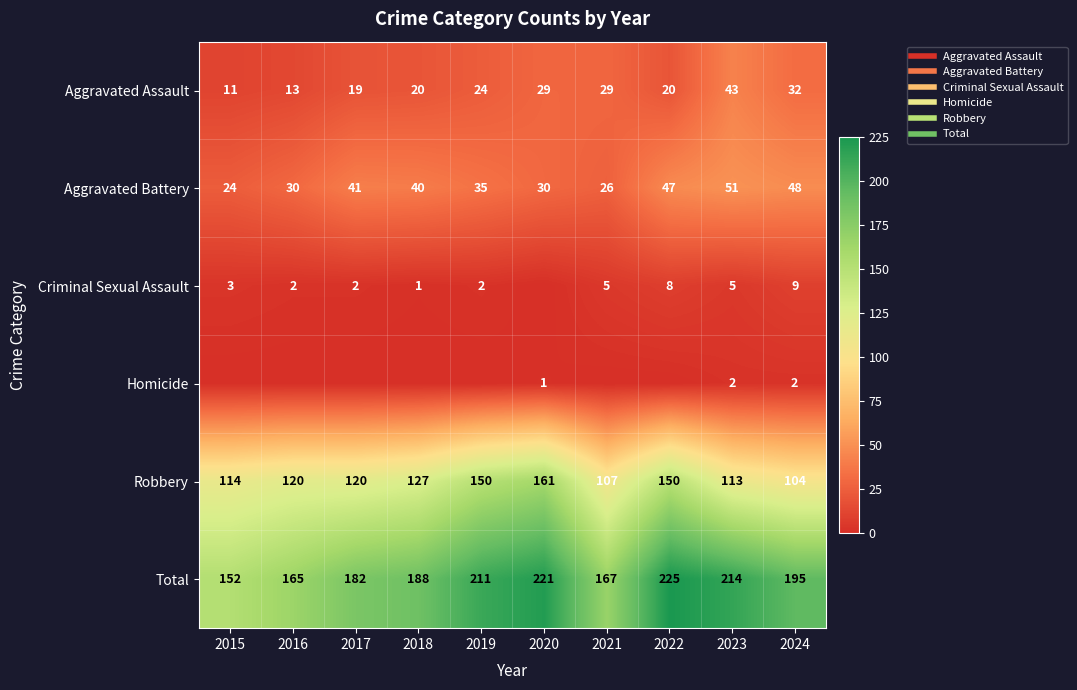

How many distinct data groups are displayed?

6